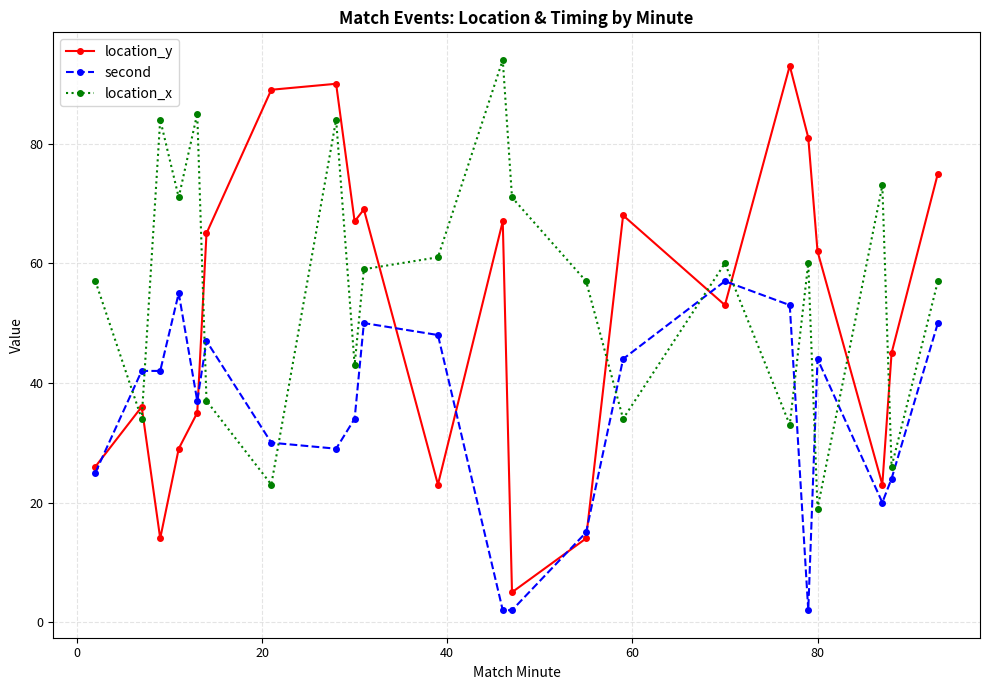

What is the highest value of the second series?

57